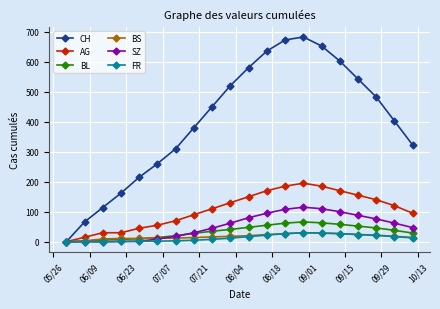

What is the greatest value displayed?

682